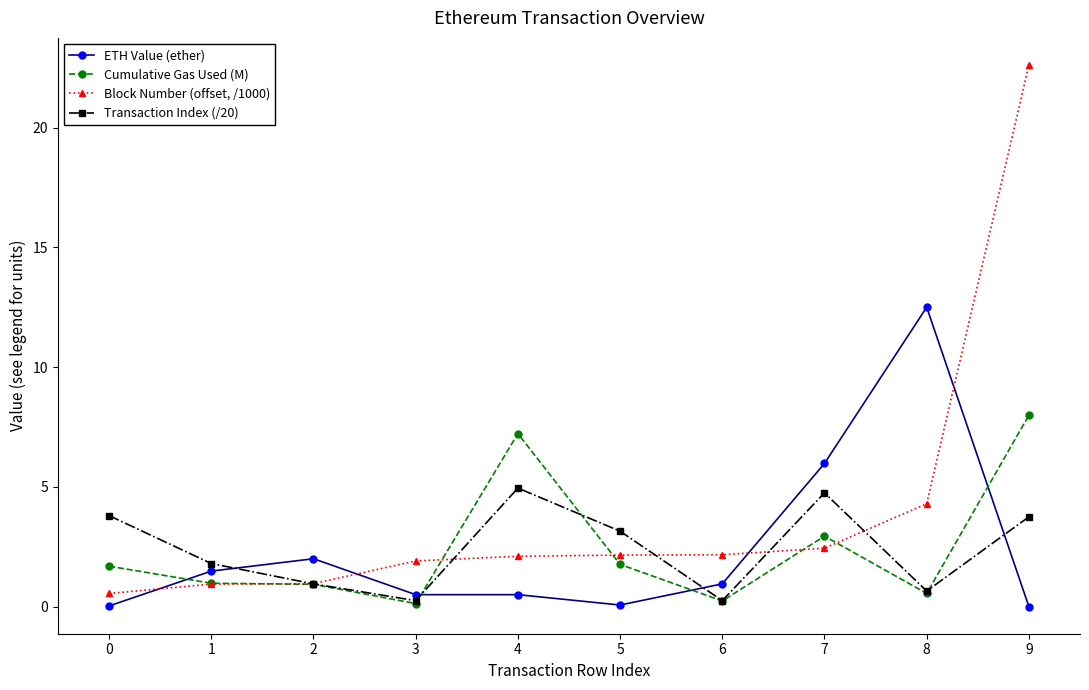

True or false: ETH Value (ether) has more than 1 points higher than both neighbors.

True